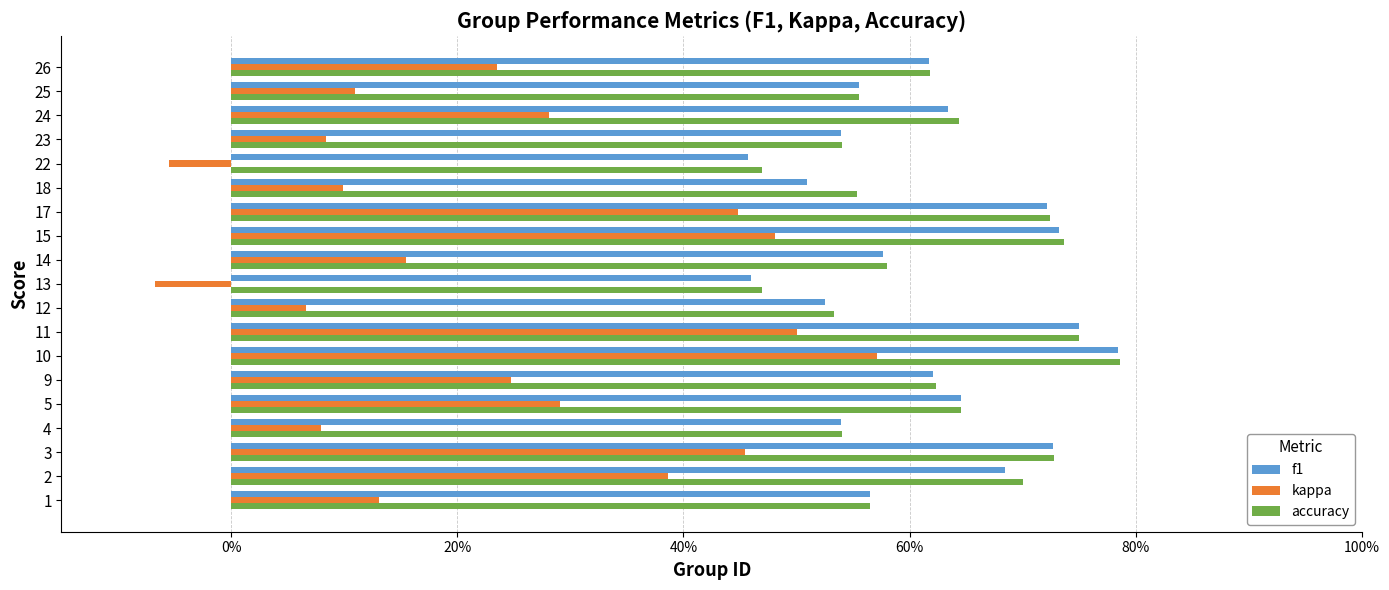

Reading right to left, extract all data points from this chart.

f1: 0.6	0.6	0.6	0.5	0.5	0.5	0.7	0.7	0.6	0.5	0.5	0.8	0.8	0.6	0.6	0.5	0.7	0.7	0.6
kappa: 0.2	0.1	0.3	0.1	-0.1	0.1	0.4	0.5	0.2	-0.1	0.1	0.5	0.6	0.2	0.3	0.1	0.5	0.4	0.1
accuracy: 0.6	0.6	0.6	0.5	0.5	0.6	0.7	0.7	0.6	0.5	0.5	0.8	0.8	0.6	0.6	0.5	0.7	0.7	0.6